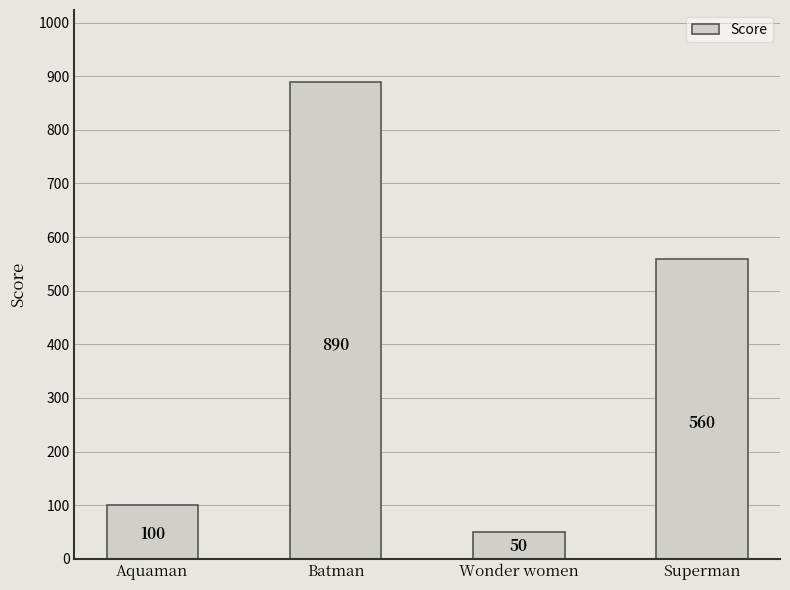

Count the number of data series in this chart.

1